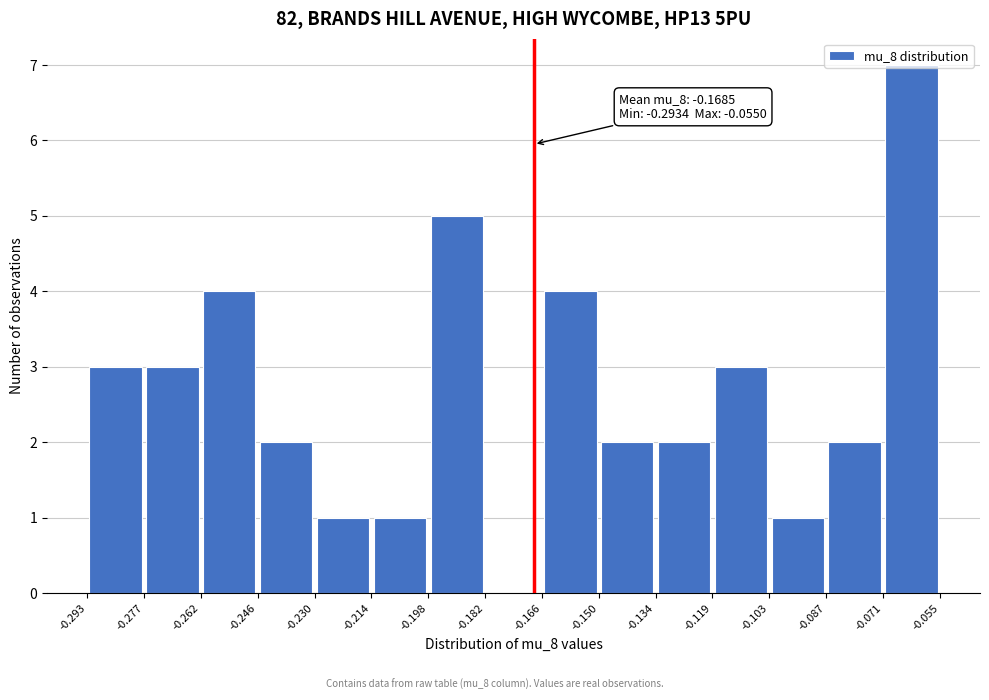

Which range on the x-axis has the tallest bar?

-0.071 to -0.055